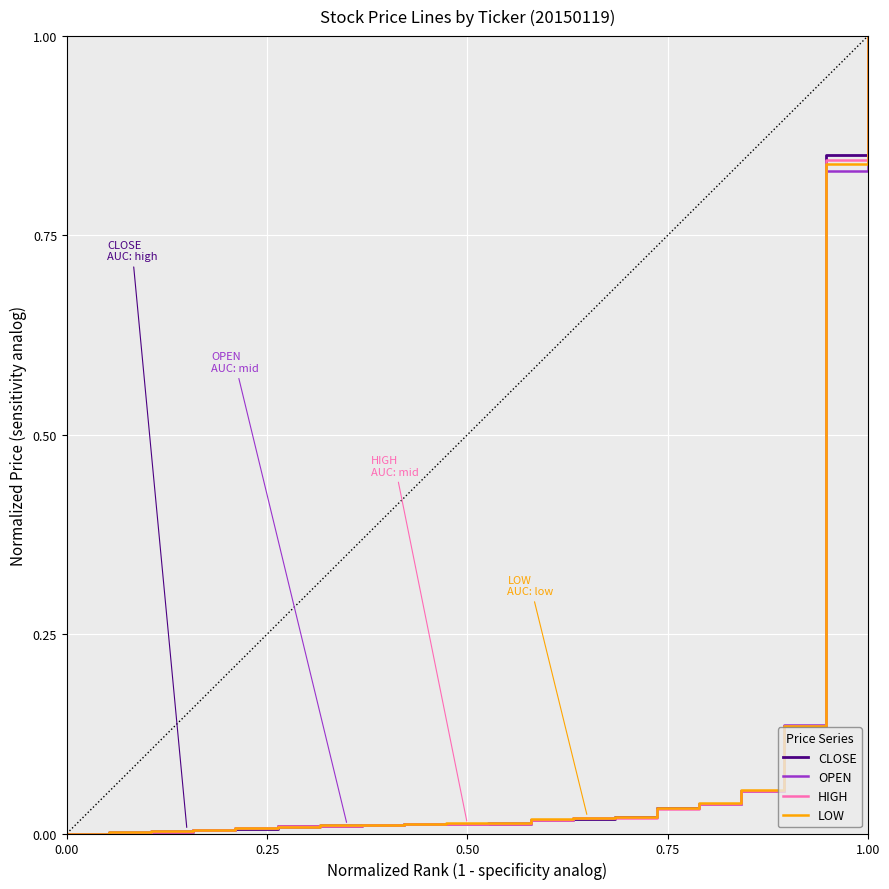

What is the highest value of the OPEN series?

1.0